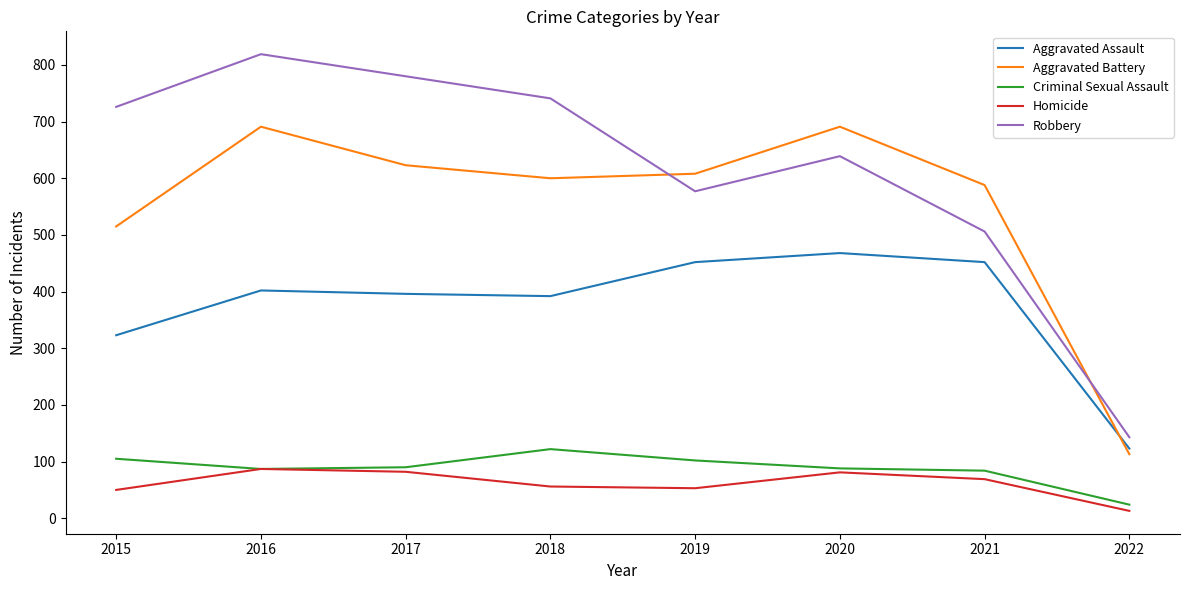

What is the difference between the Aggravated Battery values at 2021 and 2016?

103